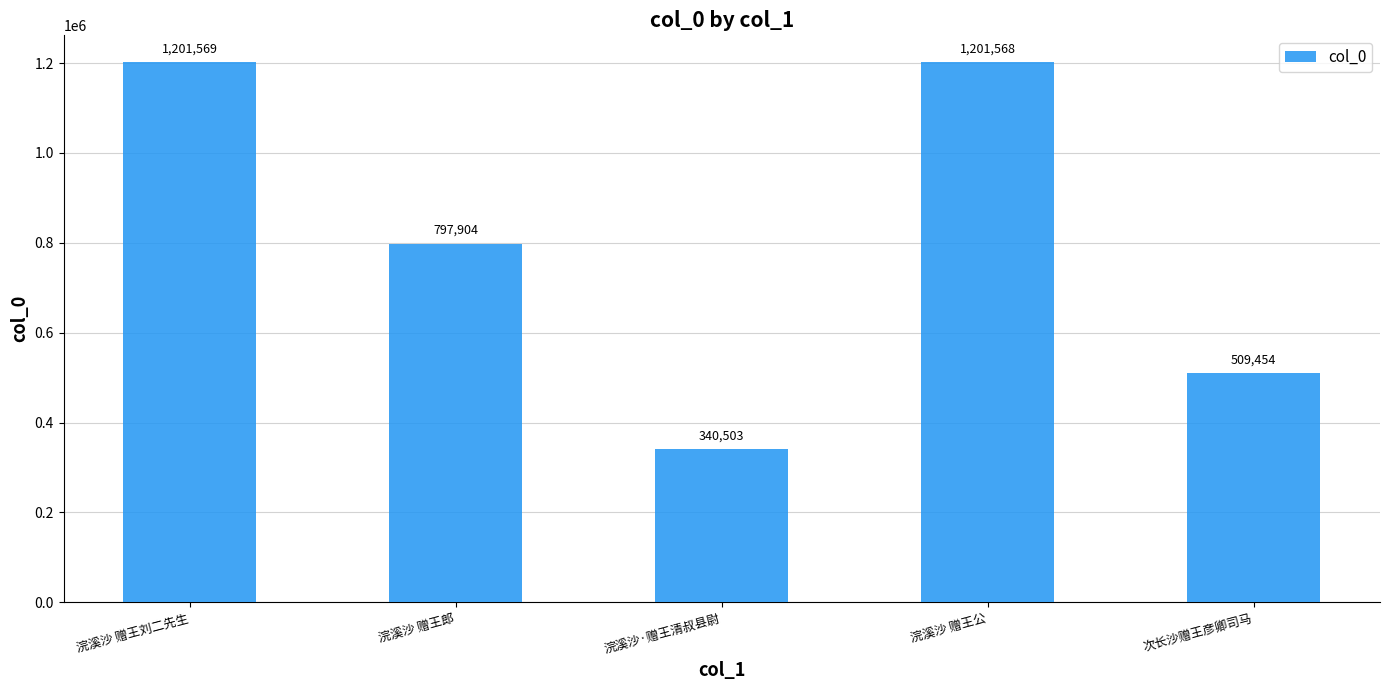

Reading left to right, list all the values displayed in this chart.

1201569	797904	340503	1201568	509454